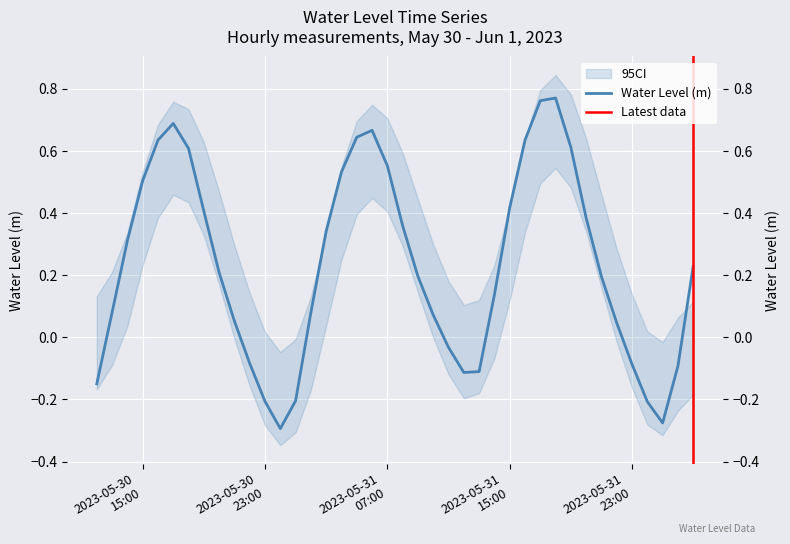

At which label does the data first exceed 0?

2023-05-30 13:00:00